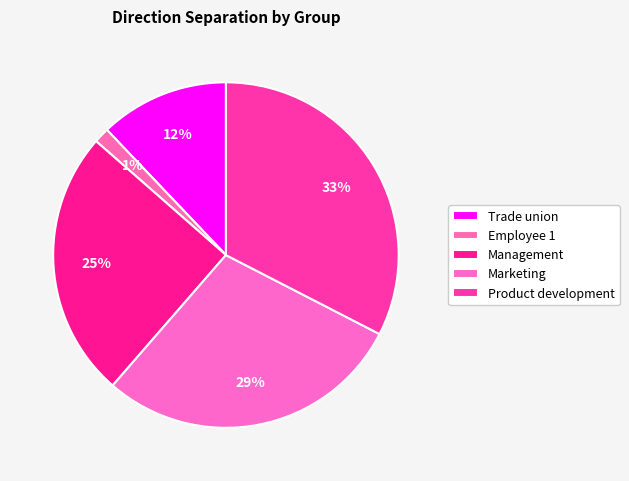

Does Trade union represent more than half of the total?

No